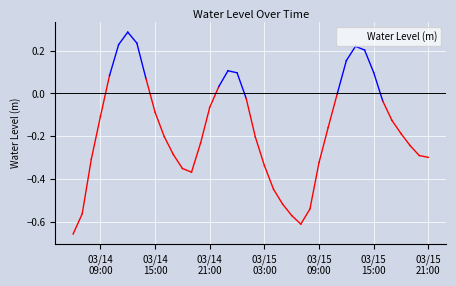

What is the difference between the maximum and minimum values?

0.9